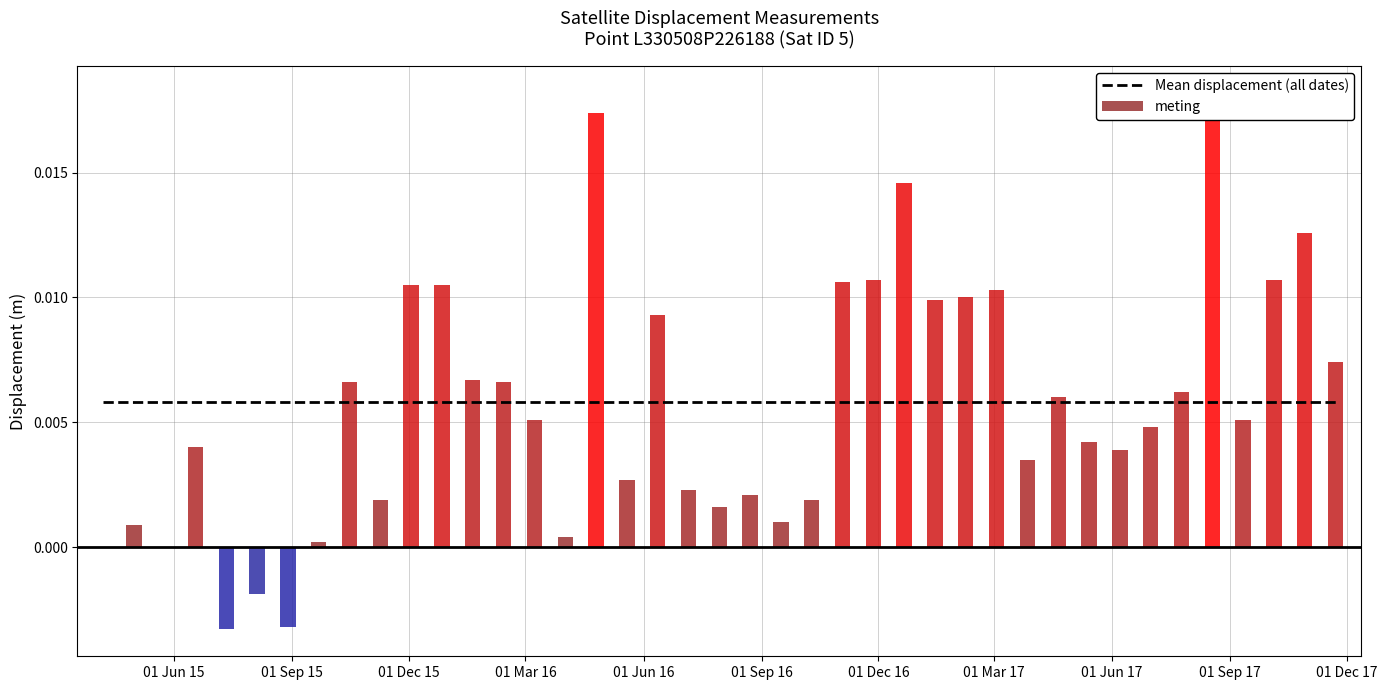

Rank the categories by value from highest to lowest.

2017-08-18, 2016-04-25, 2016-12-21, 2017-10-29, 2016-11-27, 2017-10-05, 2016-11-03, 2015-12-03, 2015-12-27, 2017-03-03, 2017-02-07, 2017-01-14, 2016-06-12, 2017-11-22, 2016-01-20, 2015-10-16, 2016-02-13, 2017-07-25, 2017-04-20, 2016-03-08, 2017-09-11, 2017-07-01, 2017-05-14, 2015-06-18, 2017-06-07, 2017-03-27, 2016-05-19, 2016-07-06, 2016-08-23, 2015-11-09, 2016-10-10, 2016-07-30, 2016-09-16, 2015-05-01, 2016-04-01, 2015-09-22, 2015-04-07, 2015-08-05, 2015-08-29, 2015-07-12